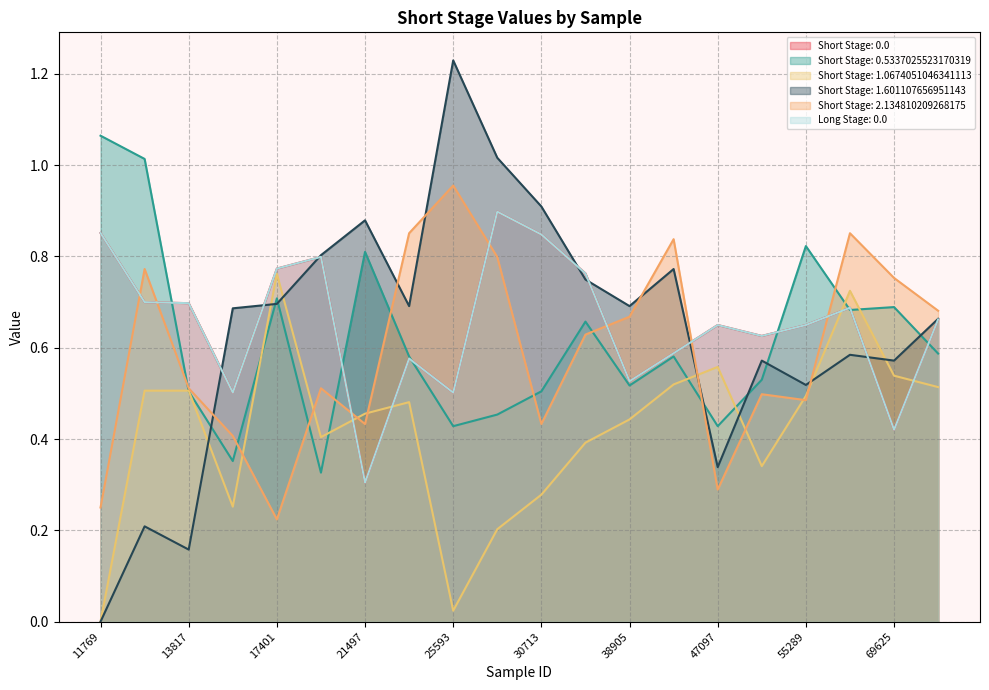

What is the value of the Short Stage: 0.0 point at the 19th from the left?

0.4